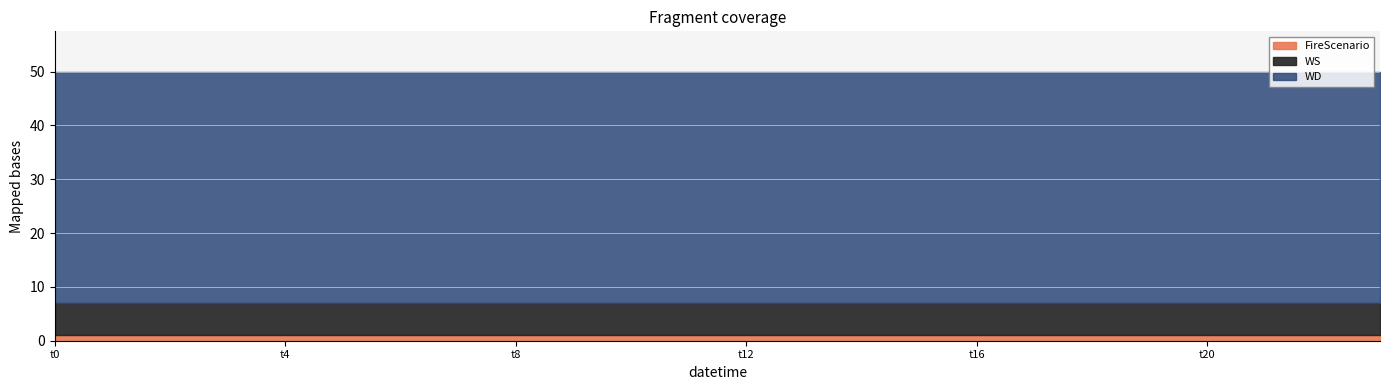

True or false: WD has a value of 17 at 13.

False